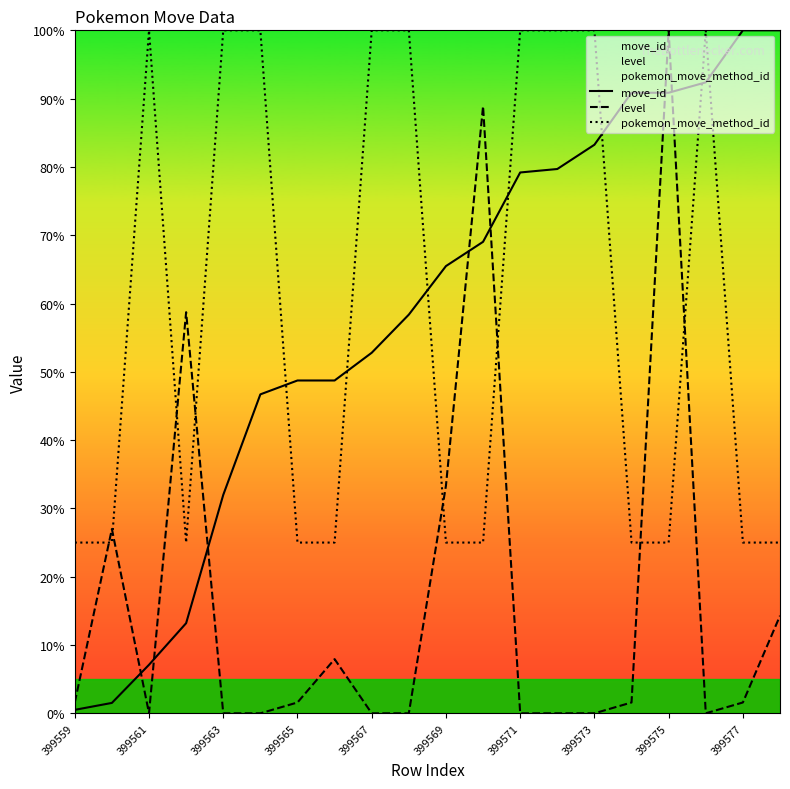

Where is pokemon_move_method_id nearest to the value 62?

399559